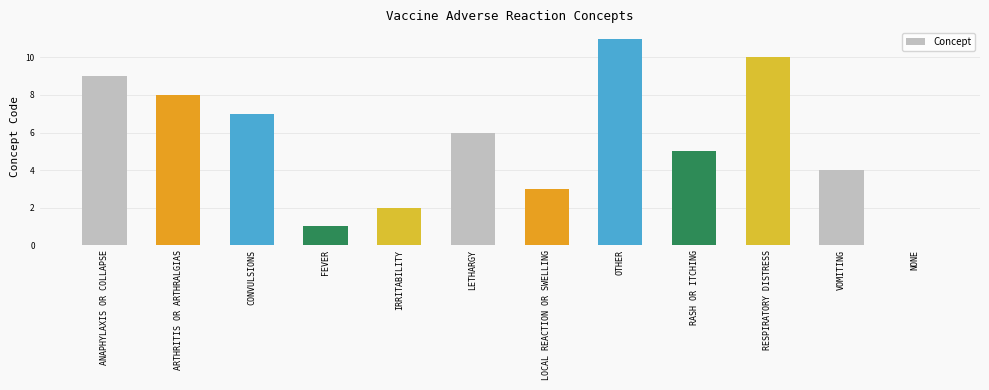

Approximately how many times larger is the value at ANAPHYLAXIS OR COLLAPSE compared to CONVULSIONS?

1.3